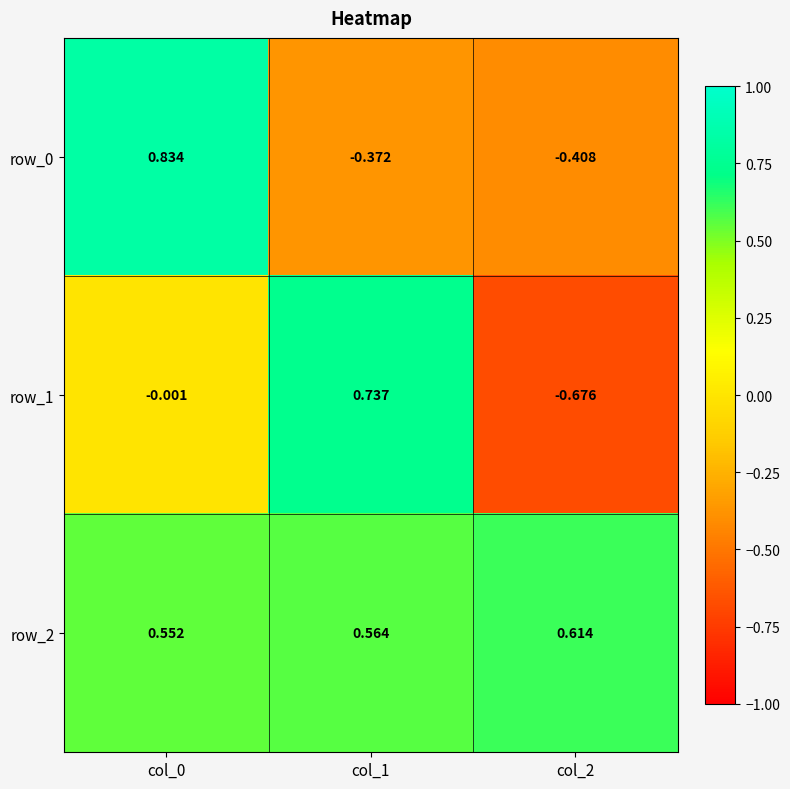

Is the value of row_2 at col_0 greater than the value of row_1 at col_2?

Yes